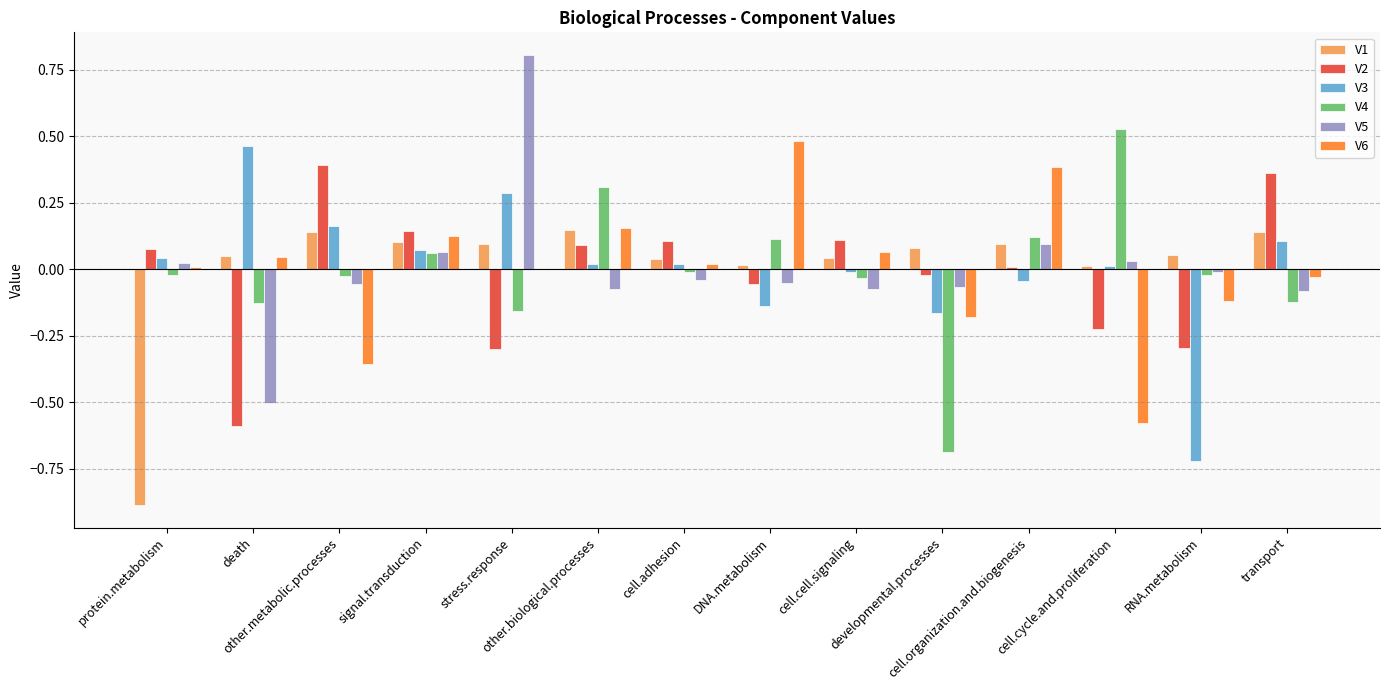

At which category does the chart reach its peak across all series?

stress.response